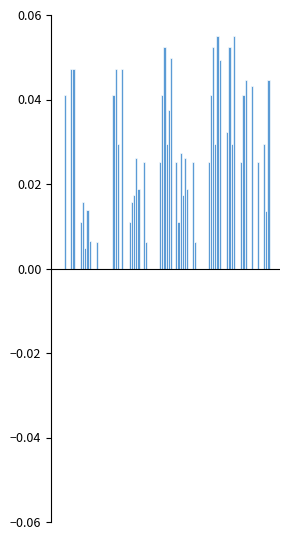

The col_11 series shows 0.0 at 4.0. True or false?

False